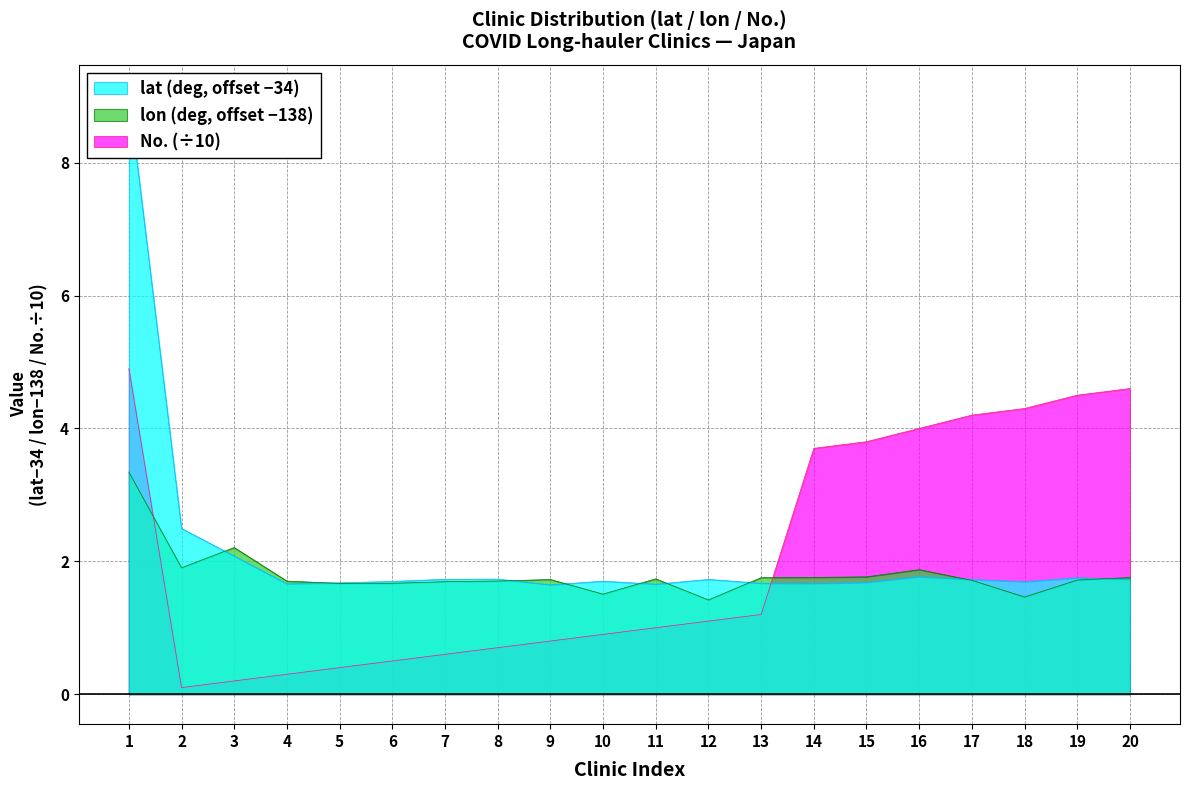

Is it true that lon equals 0.7 at 7?

False